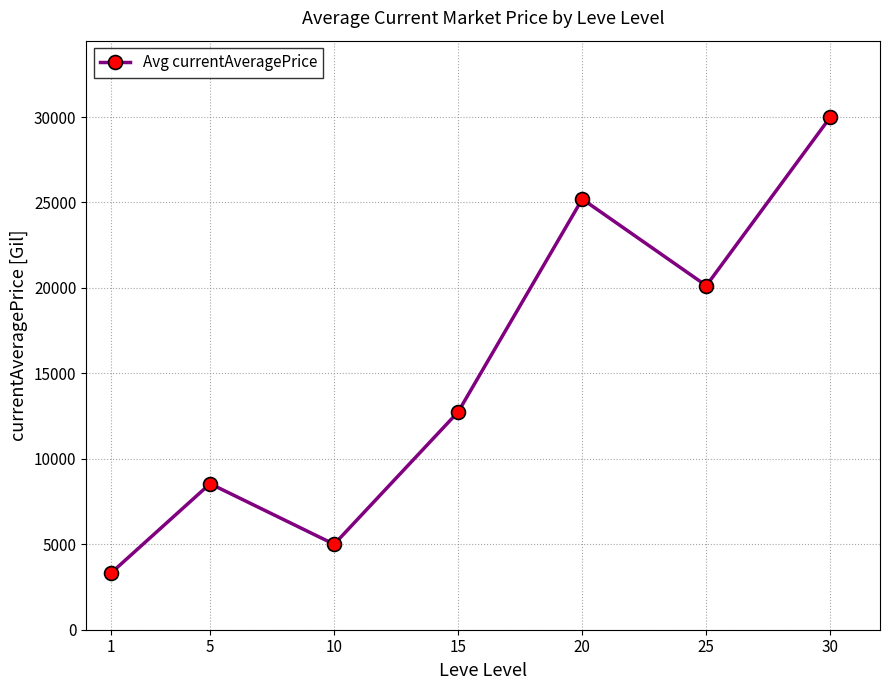

What is the sum of the values at 20 and 30?

55200.0